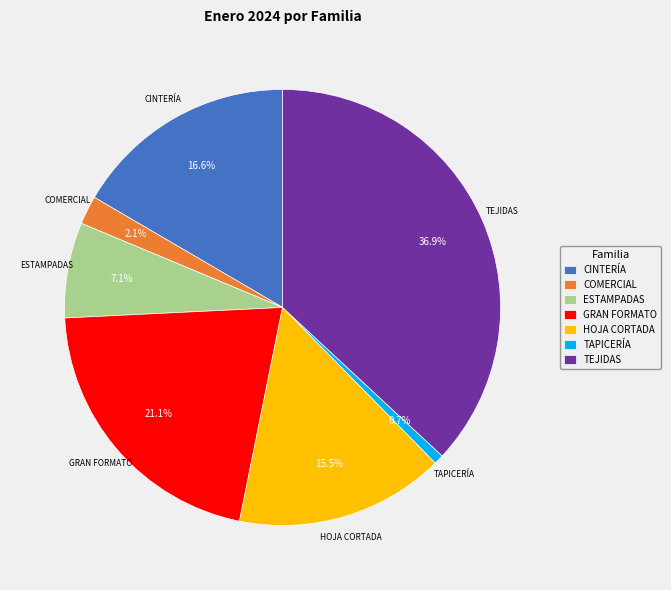

Combined, what portion of the pie is ESTAMPADAS and COMERCIAL?

9.2%